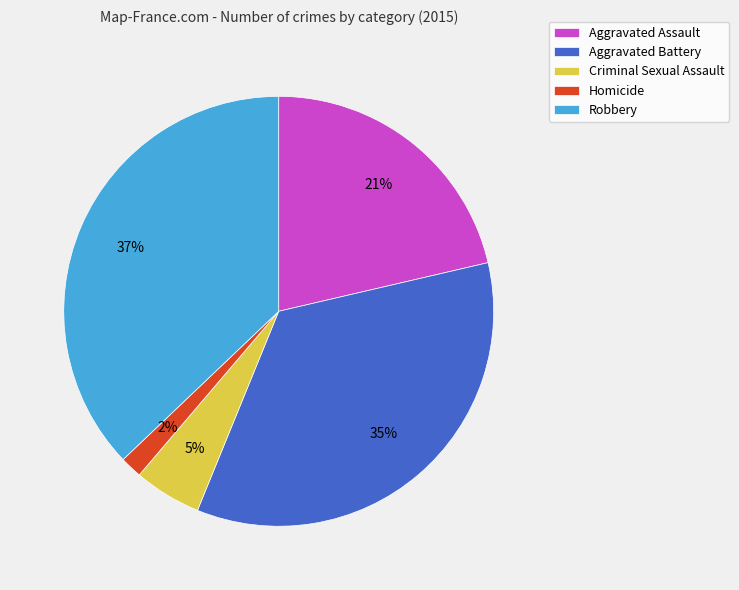

The Aggravated Assault slice represents 35% of the pie. True or false?

False